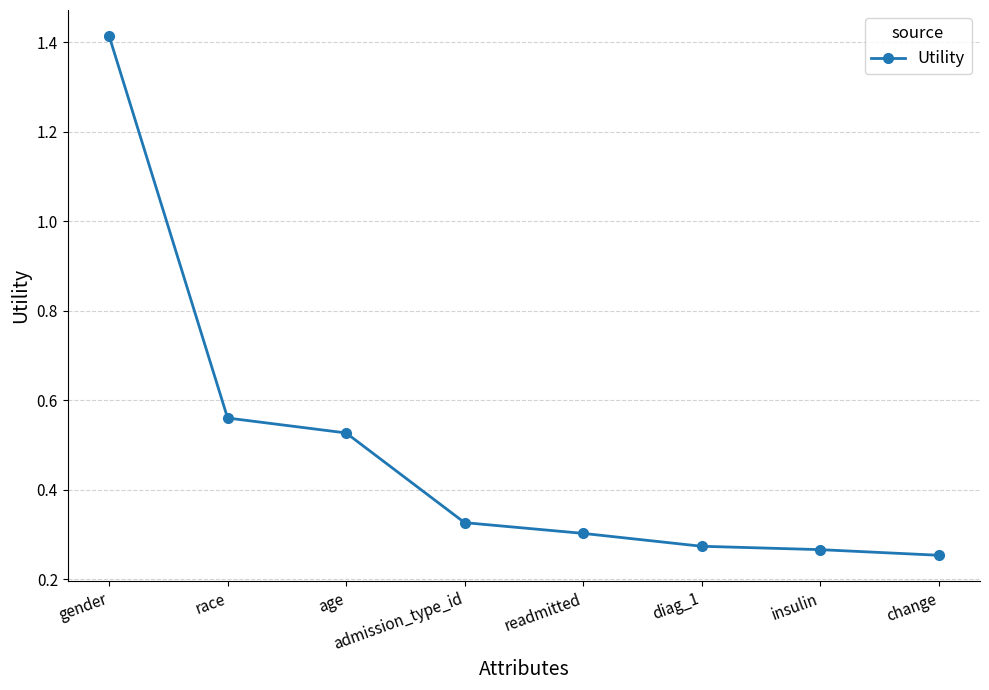

What is the sum of the values at race and diag_1?

0.8